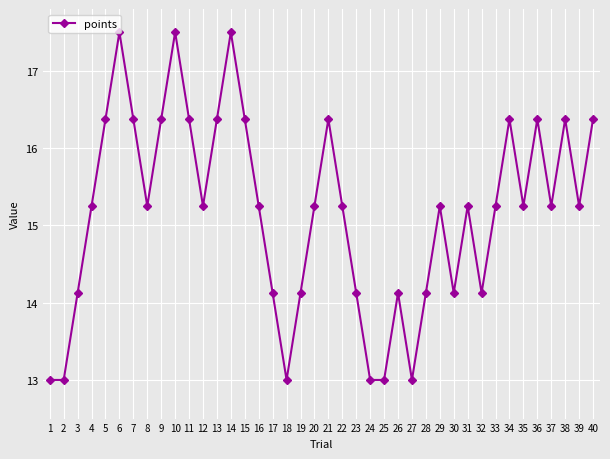

At which category does the data reach its first local peak?

6